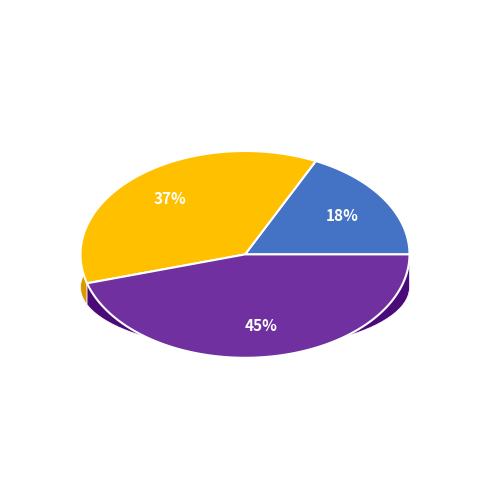

To the nearest percent, what is the difference between the 4053 and 4058 slice percentages?

9%